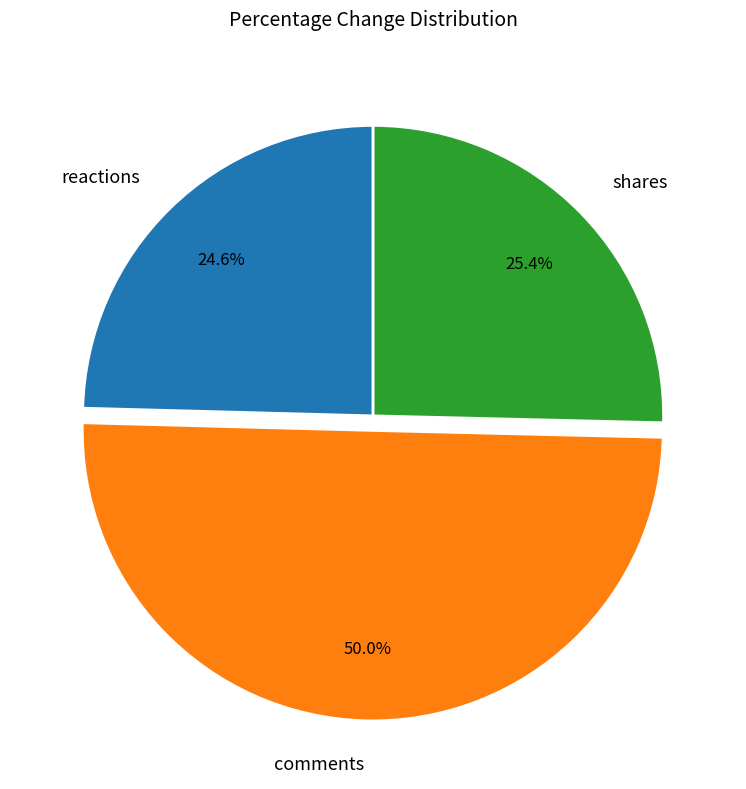

What percentage is the shares slice, to the nearest percent?

25%